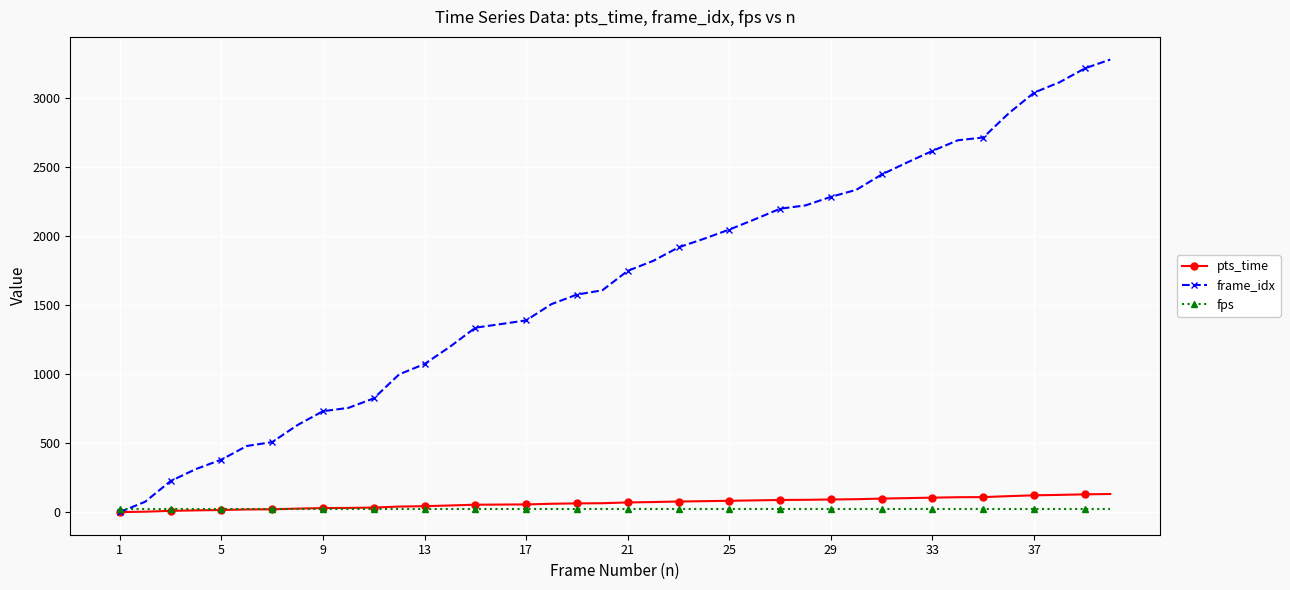

What is the maximum value shown in the chart?

3279.0